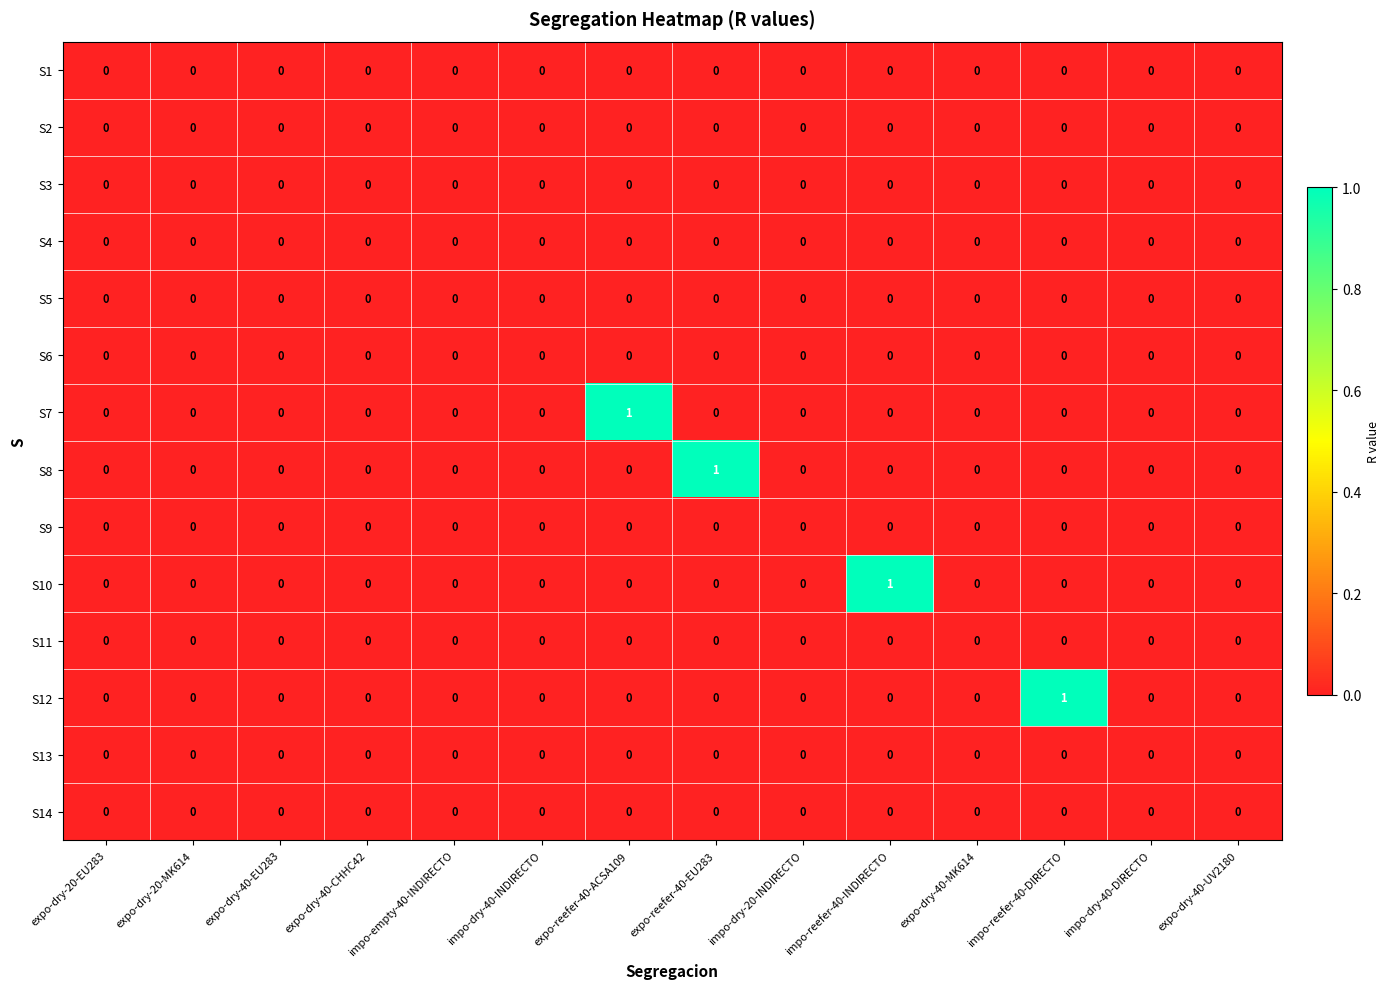

True or false: S7 has a value of 0 at impo-dry-20-INDIRECTO.

True